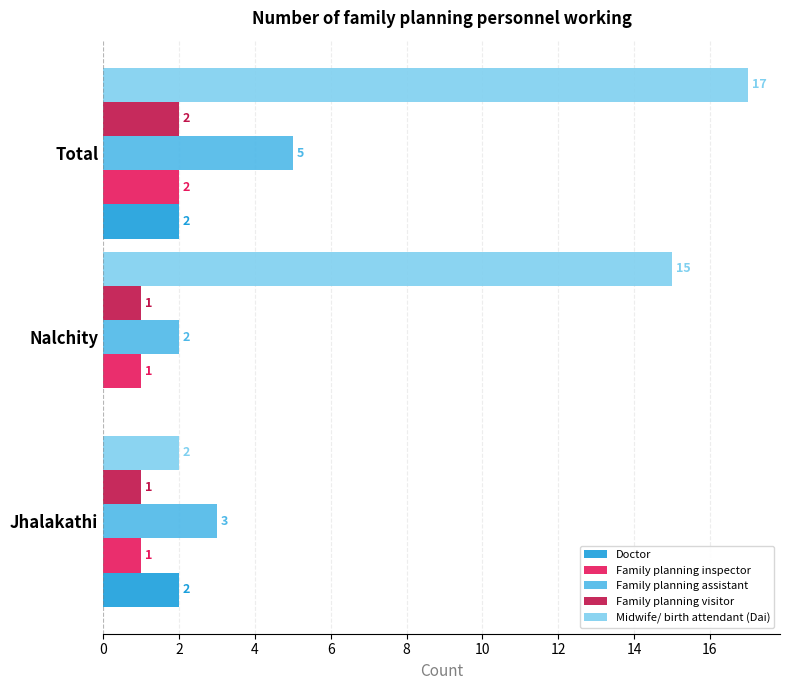

At which label is Midwife/ birth attendant (Dai) closest to 9?

Nalchity